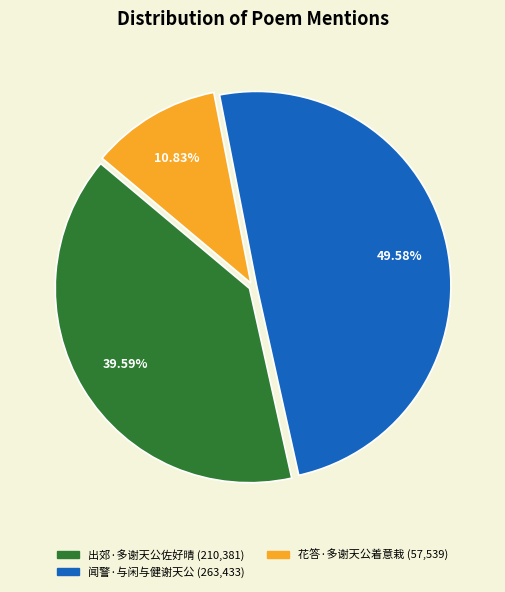

To the nearest percent, what is the combined percentage of 花答·多谢天公着意栽 and 闻警·与闲与健谢天公?

60%